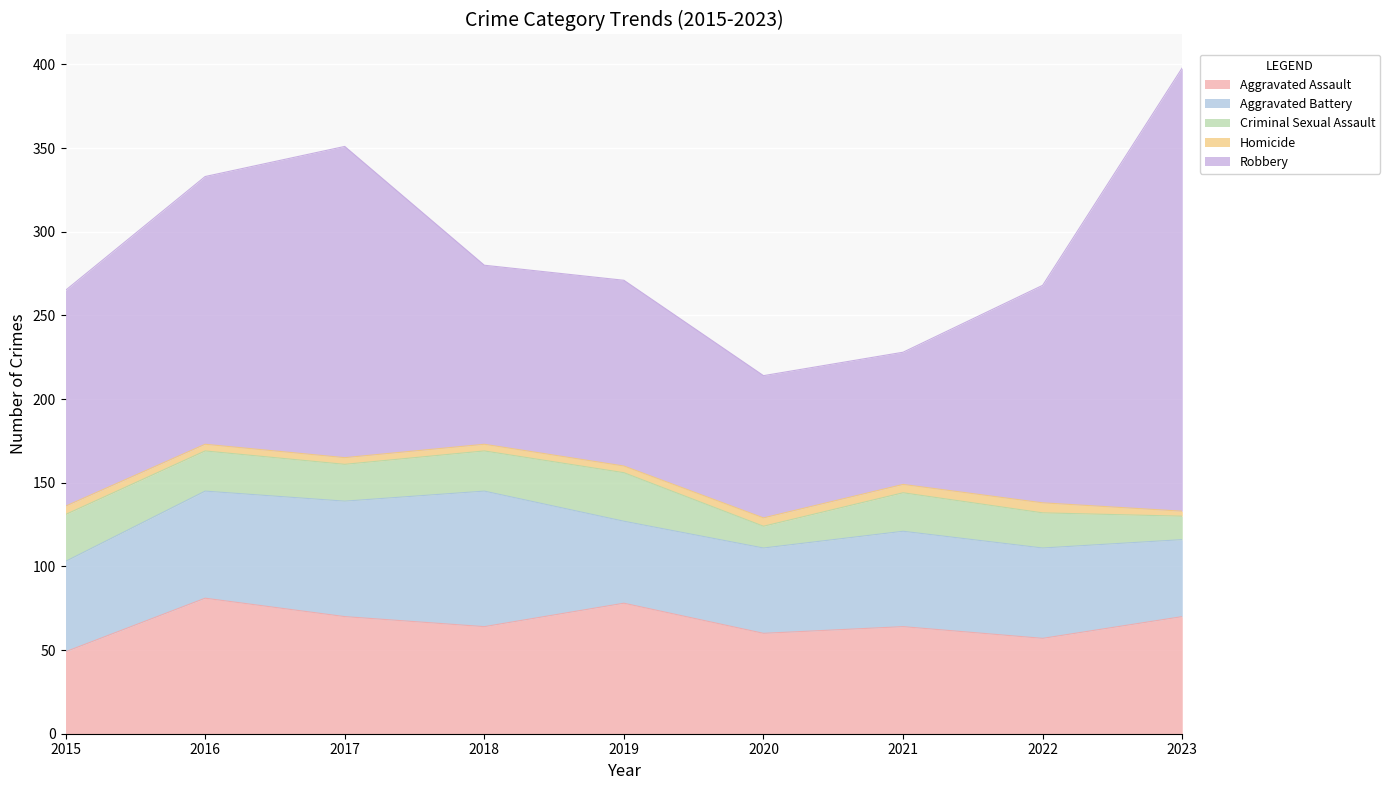

List the labels in order of Criminal Sexual Assault value, largest first.

2019, 2015, 2016, 2018, 2021, 2017, 2022, 2023, 2020